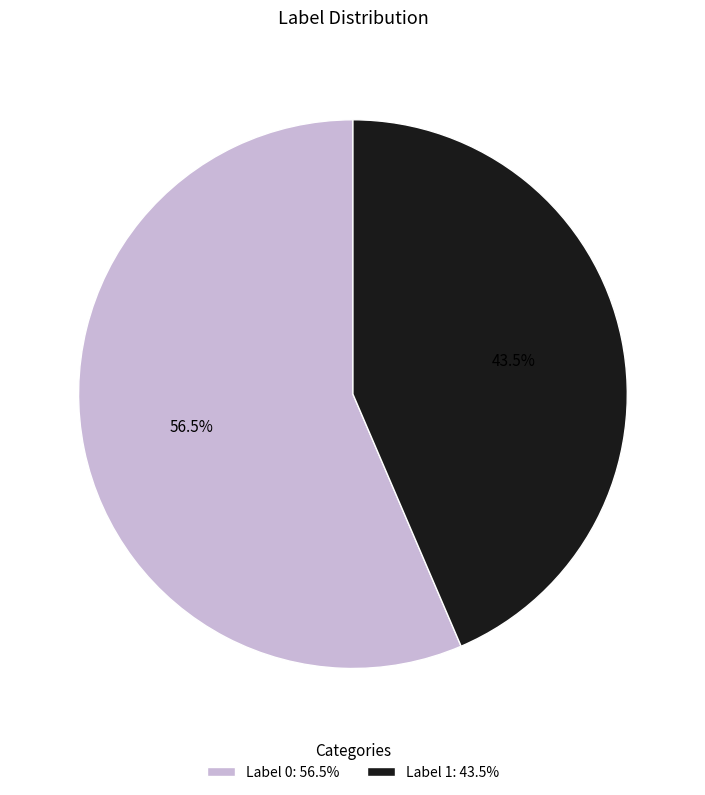

Approximately how many times larger is the value at Label 0: 56.5% compared to Label 1: 43.5%?

1.3